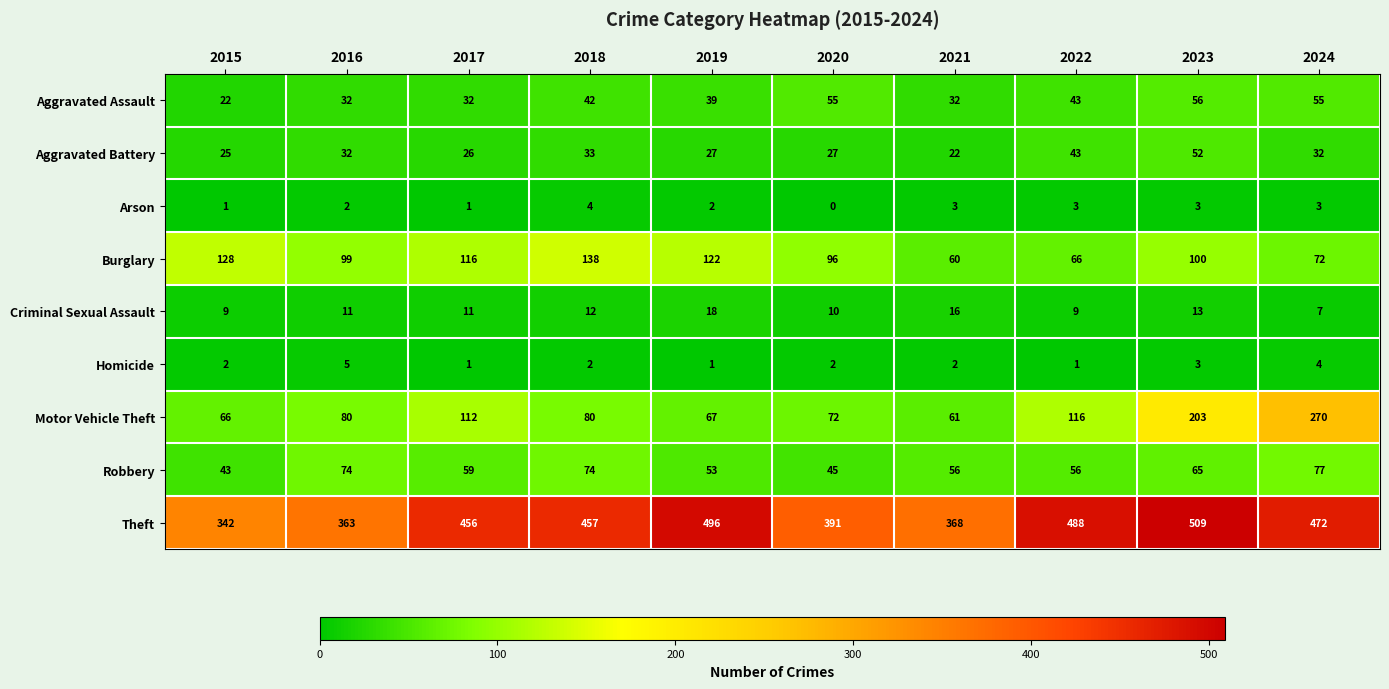

Rank the series by their maximum value, from lowest to highest.

Arson, Homicide, Criminal Sexual Assault, Aggravated Battery, Aggravated Assault, Robbery, Burglary, Motor Vehicle Theft, Theft